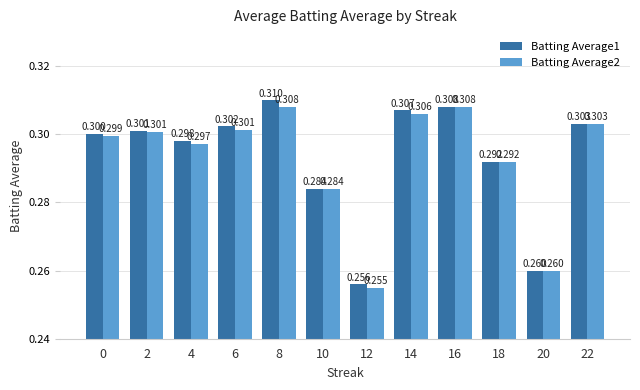

What are all the series names shown in the legend?

Batting Average1, Batting Average2